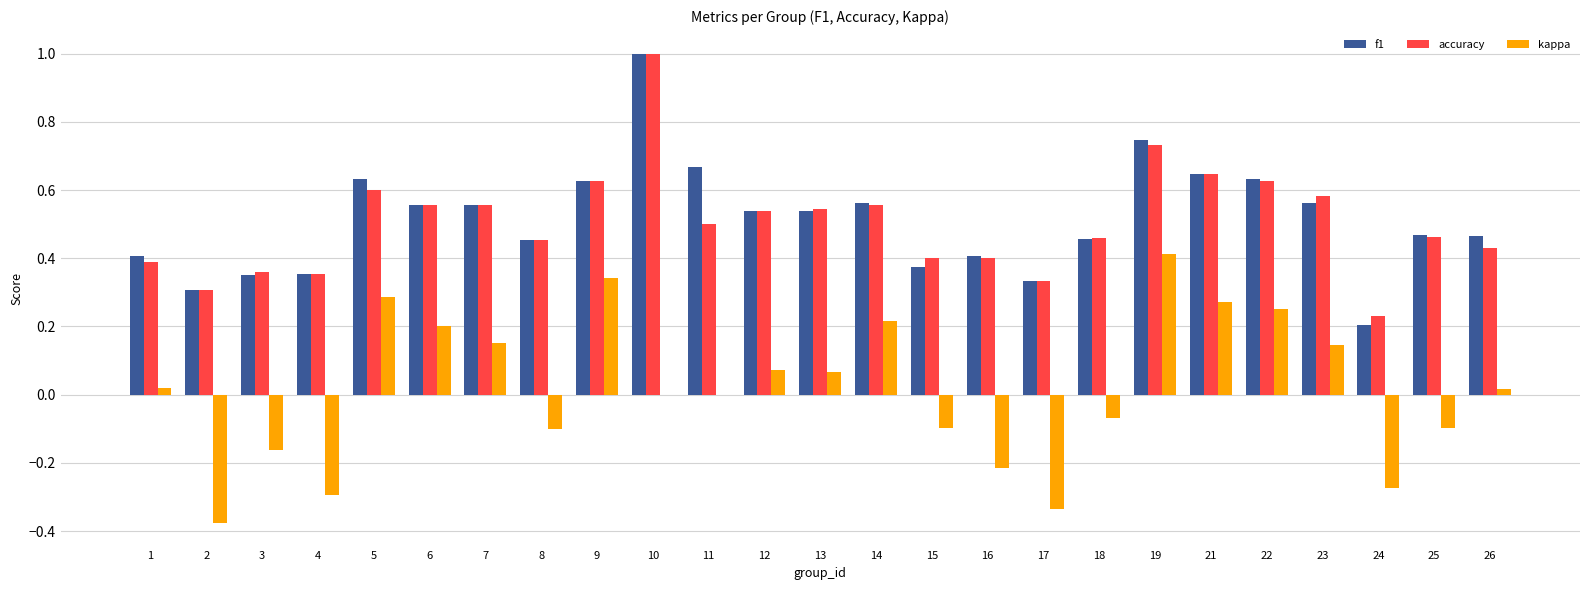

Which series changed the most between 2 and 4?

kappa